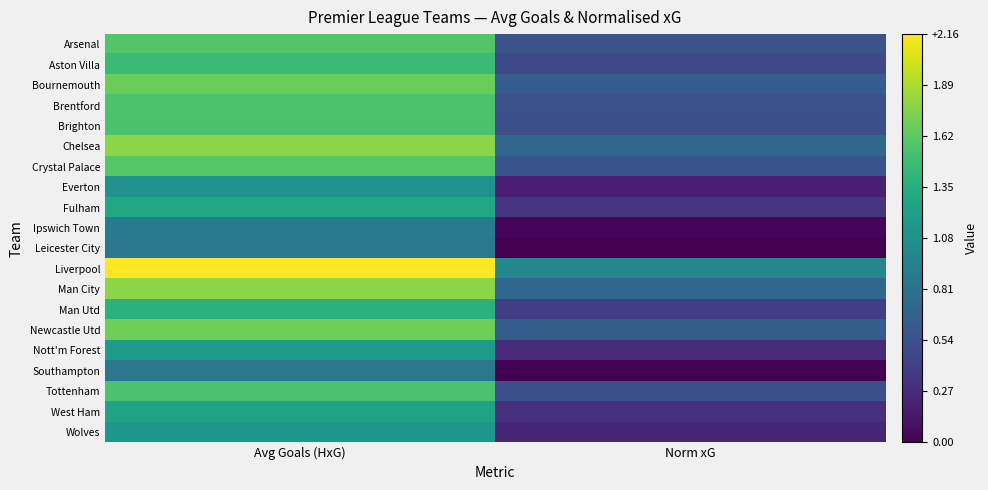

Reading right to left, list all the values displayed in this chart.

Arsenal: Norm xG=0.6	Avg Goals (HxG)=1.6
Aston Villa: Norm xG=0.5	Avg Goals (HxG)=1.5
Bournemouth: Norm xG=0.6	Avg Goals (HxG)=1.7
Brentford: Norm xG=0.5	Avg Goals (HxG)=1.6
Brighton: Norm xG=0.5	Avg Goals (HxG)=1.5
Chelsea: Norm xG=0.7	Avg Goals (HxG)=1.8
Crystal Palace: Norm xG=0.6	Avg Goals (HxG)=1.6
Everton: Norm xG=0.2	Avg Goals (HxG)=1.1
Fulham: Norm xG=0.3	Avg Goals (HxG)=1.3
Ipswich Town: Norm xG=0.0	Avg Goals (HxG)=0.9
Leicester City: Norm xG=0.0	Avg Goals (HxG)=0.9
Liverpool: Norm xG=1.0	Avg Goals (HxG)=2.2
Man City: Norm xG=0.7	Avg Goals (HxG)=1.8
Man Utd: Norm xG=0.4	Avg Goals (HxG)=1.4
Newcastle Utd: Norm xG=0.6	Avg Goals (HxG)=1.7
Nott'm Forest: Norm xG=0.3	Avg Goals (HxG)=1.2
Southampton: Norm xG=0.0	Avg Goals (HxG)=0.9
Tottenham: Norm xG=0.5	Avg Goals (HxG)=1.5
West Ham: Norm xG=0.3	Avg Goals (HxG)=1.2
Wolves: Norm xG=0.2	Avg Goals (HxG)=1.1